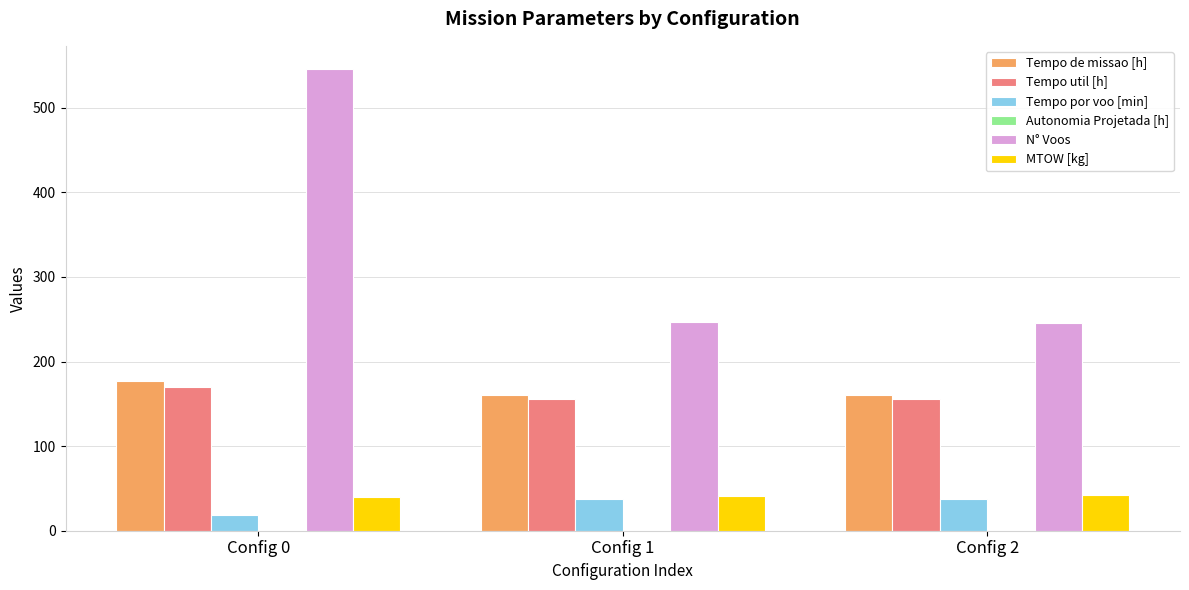

Is it true that Tempo de missao [h] equals 286.6 at Config 0?

False